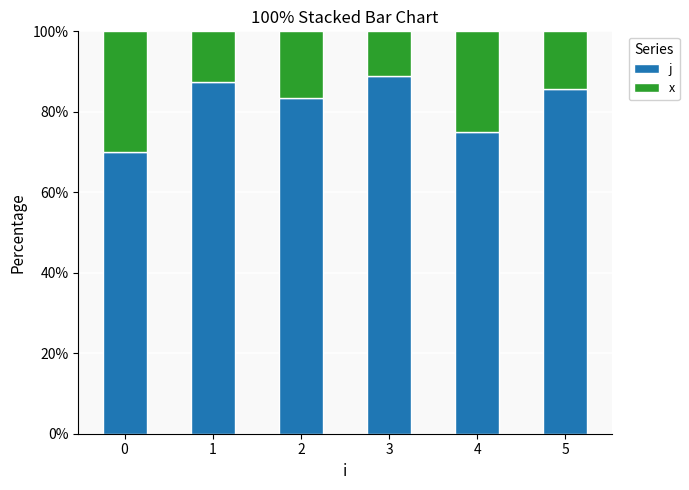

What is the total value across all series at 0?

100.0